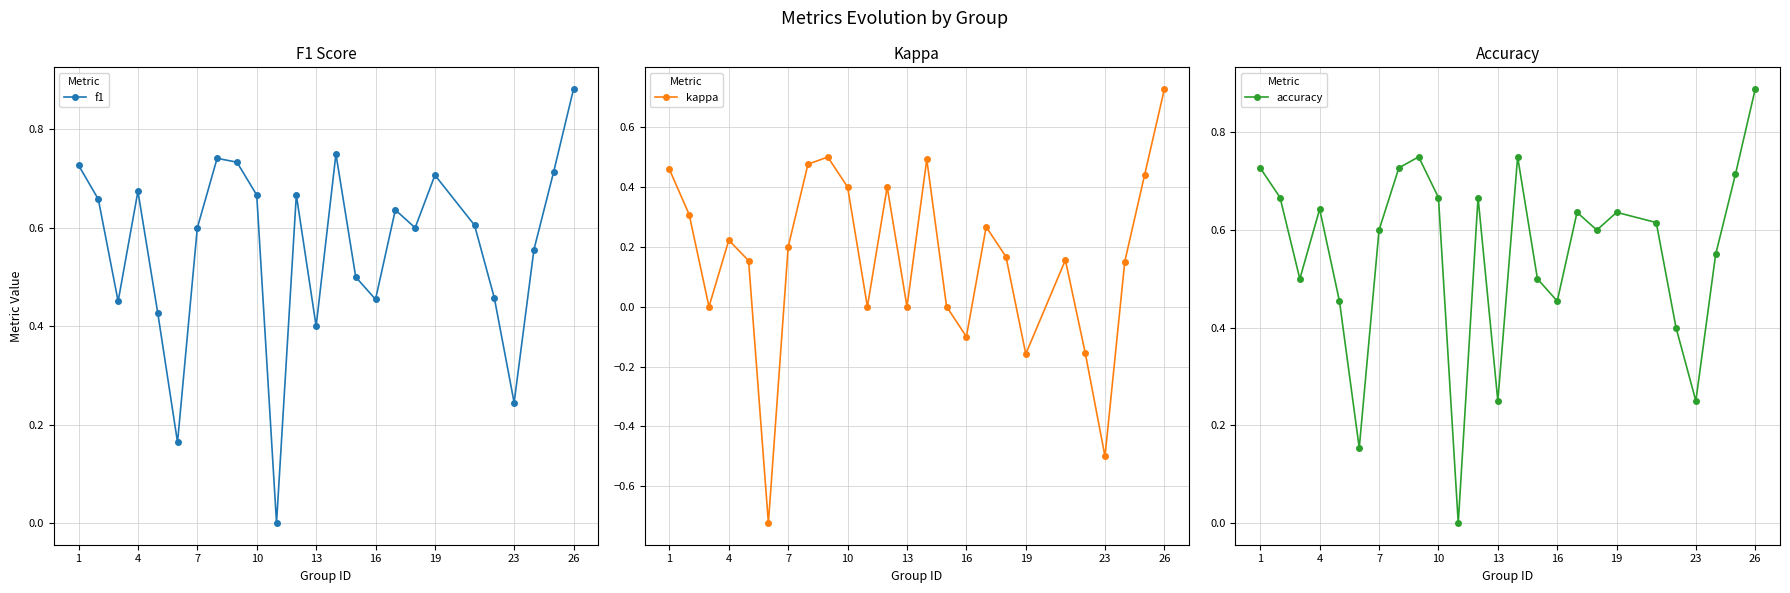

What is the minimum value for kappa?

-0.7